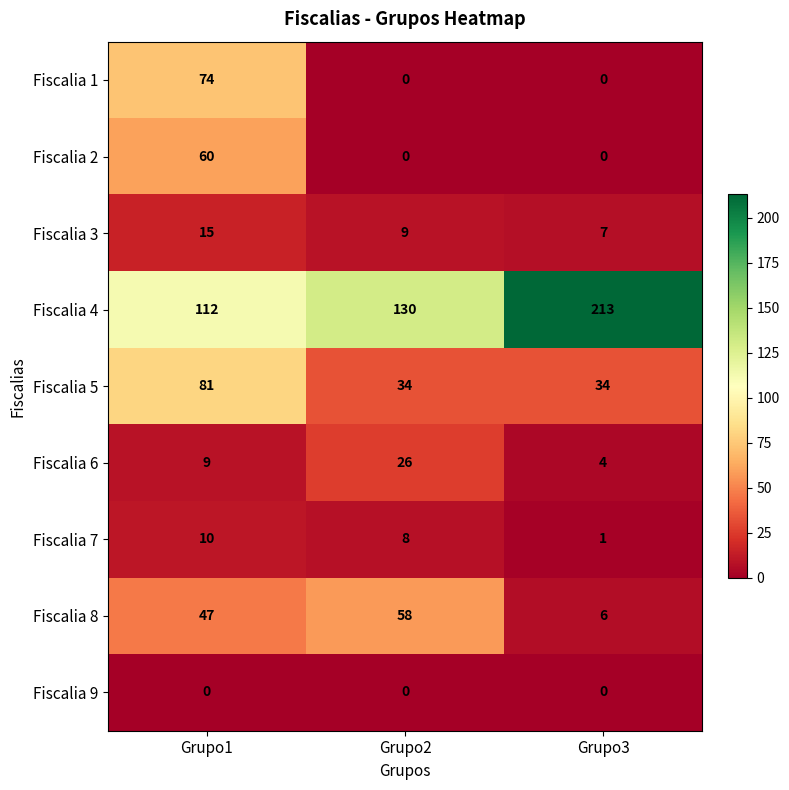

The value of Fiscalia 5 at Grupo3 is 45. True or false?

False